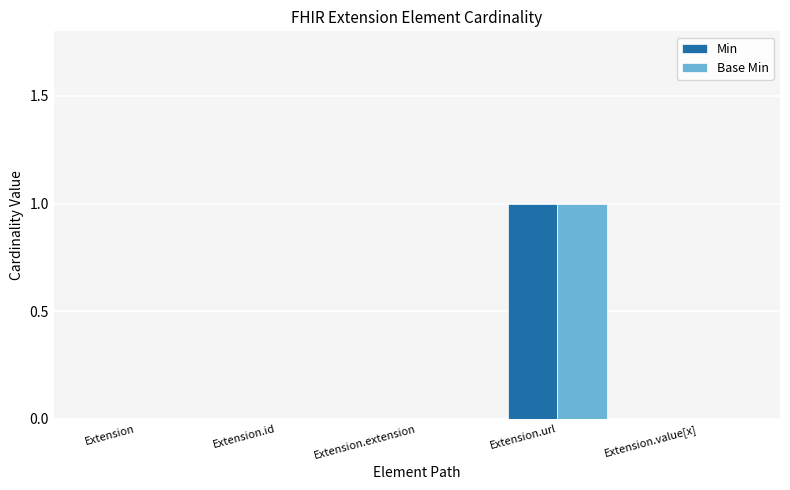

True or false: Min has a value of 2 at Extension.url.

False